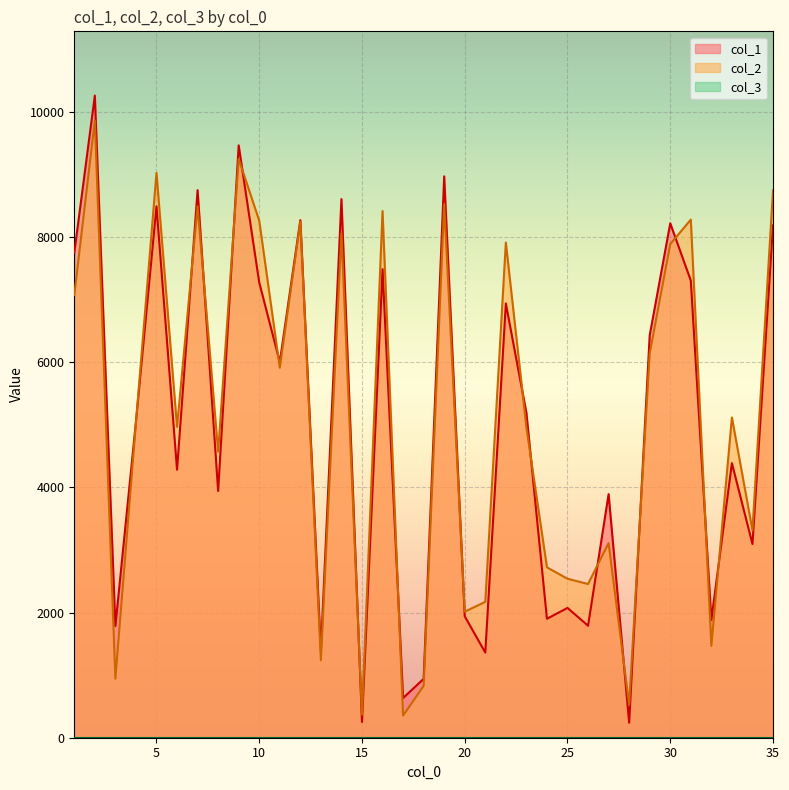

What is the total value across all series at 19?

17502